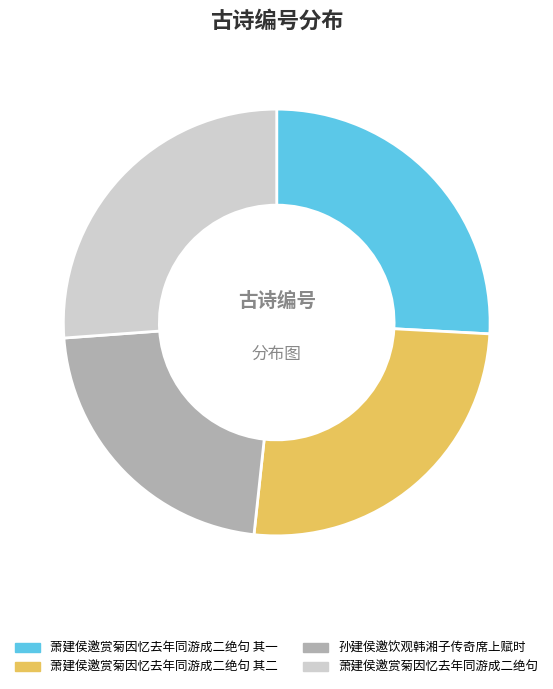

Combined, do 孙建侯邀饮观韩湘子传奇席上赋时 and 萧建侯邀赏菊因忆去年同游成二绝句 其二 account for over 50%?

No